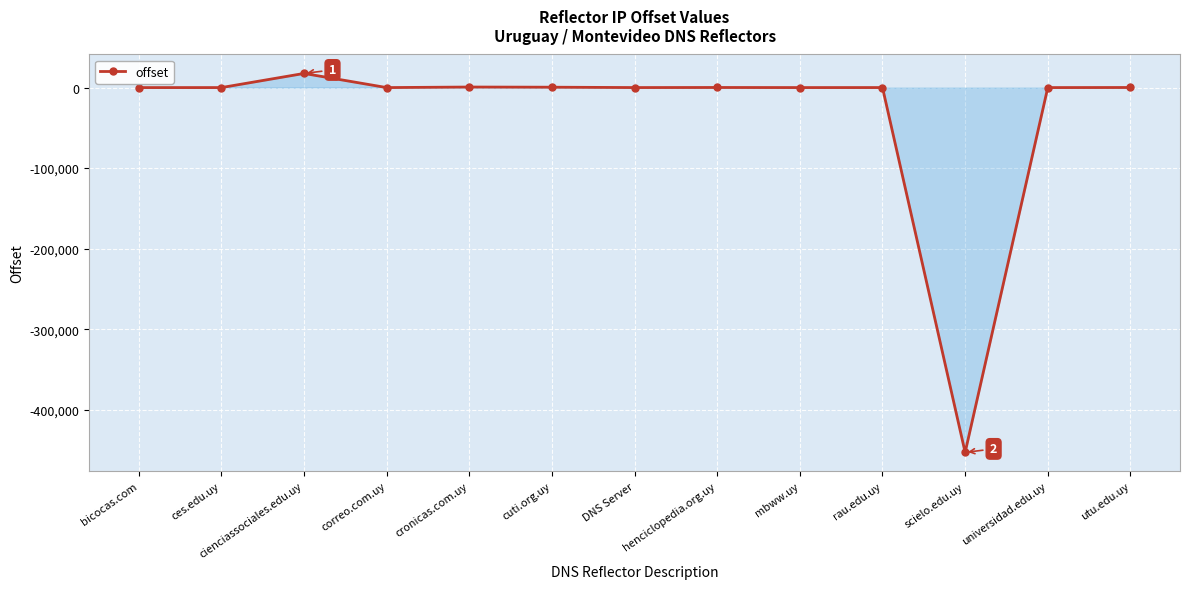

What is the sum of all values?

-433900